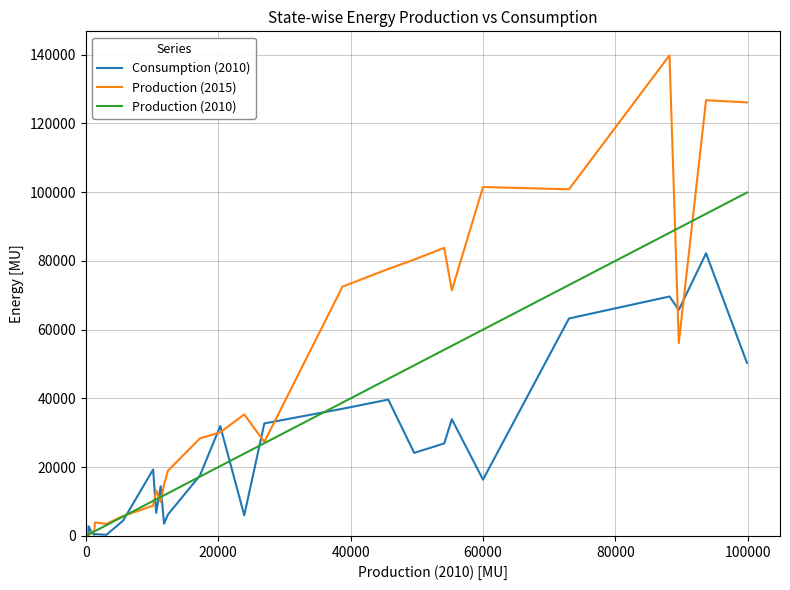

How many values in the Production (2015) series are below 13178?

17